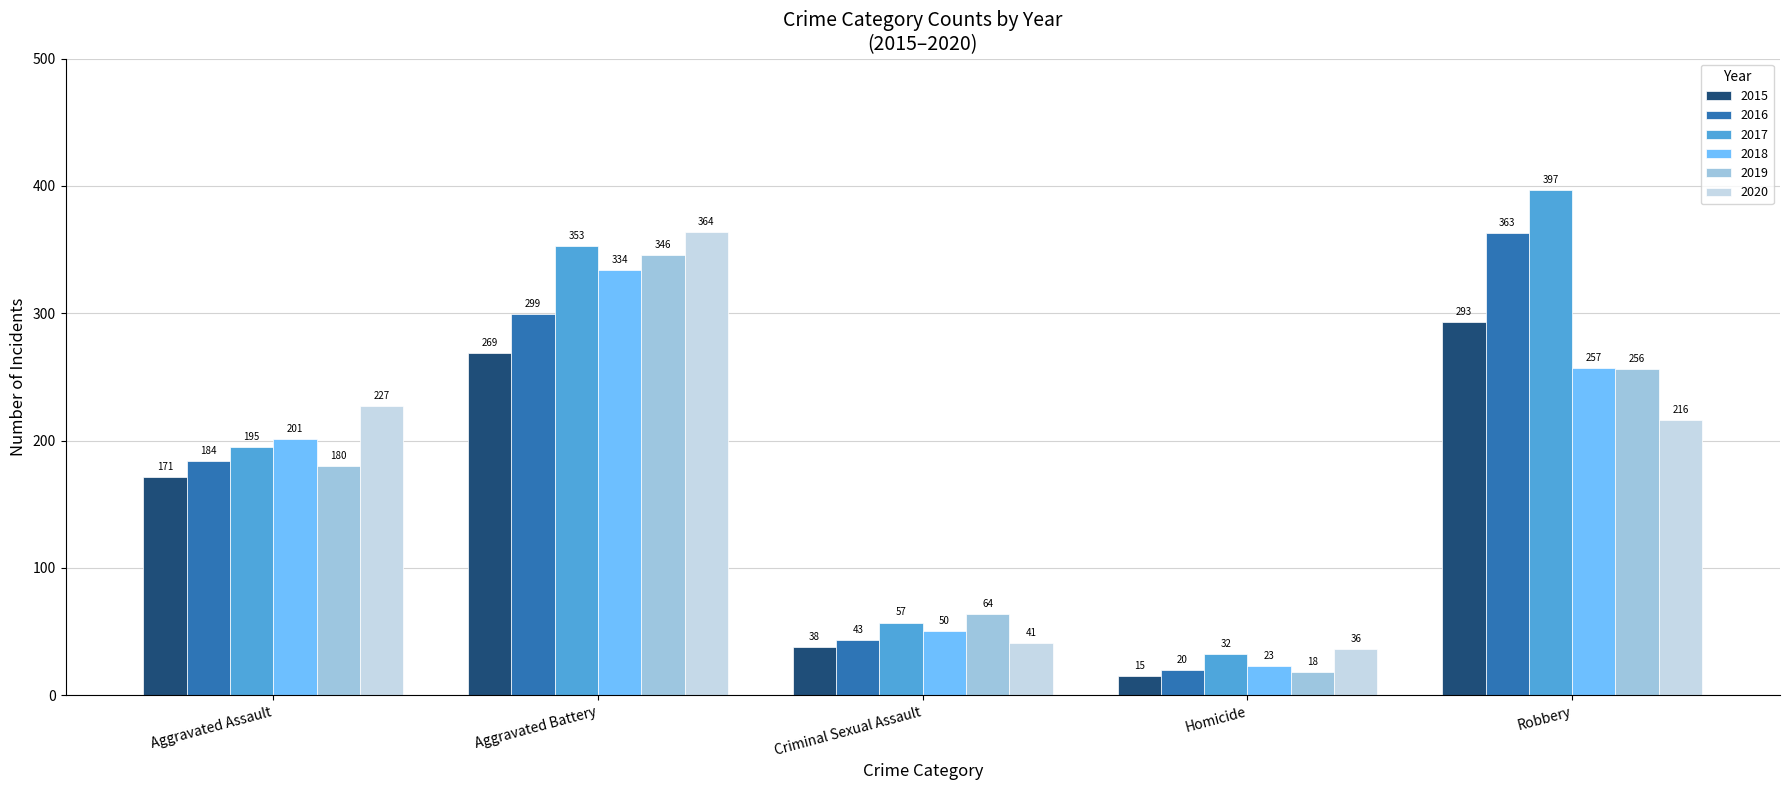

Reading right to left, extract all data points from this chart.

2015: 293	15	38	269	171
2016: 363	20	43	299	184
2017: 397	32	57	353	195
2018: 257	23	50	334	201
2019: 256	18	64	346	180
2020: 216	36	41	364	227